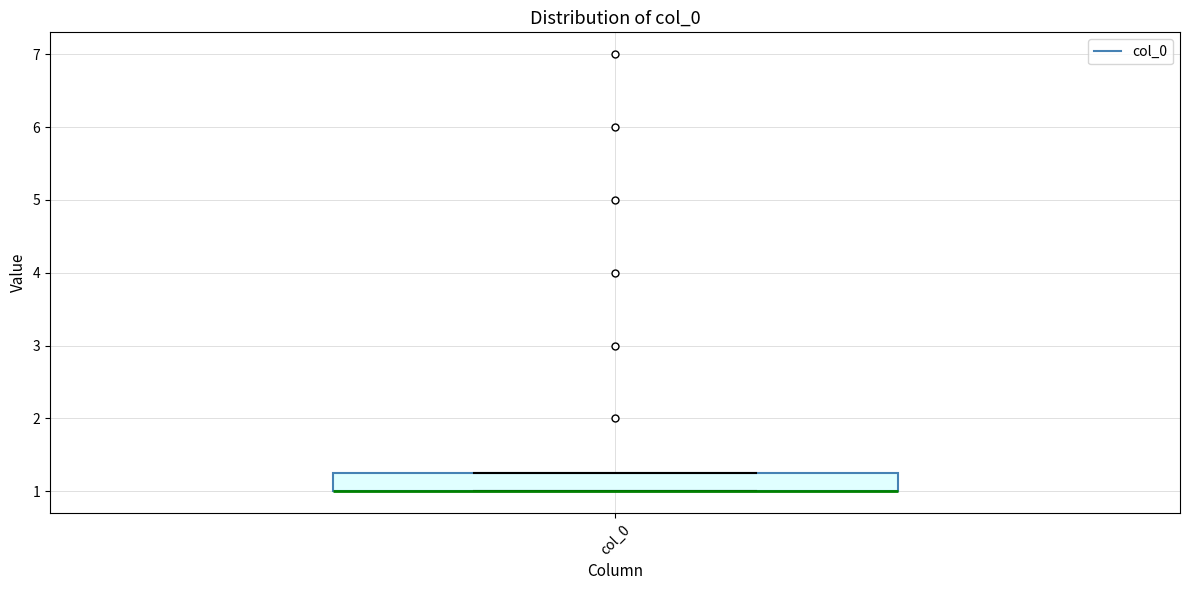

Transcribe this box plot: give where the median line is, the range the box spans, and where the two whiskers end, as read against the y-axis. The values are not printed on the chart, so give them approximately, as read against the axis.

median 1.0 (drawn on the box's lower edge), box 1.0 to 1.3, whiskers 1.0 to 1.3